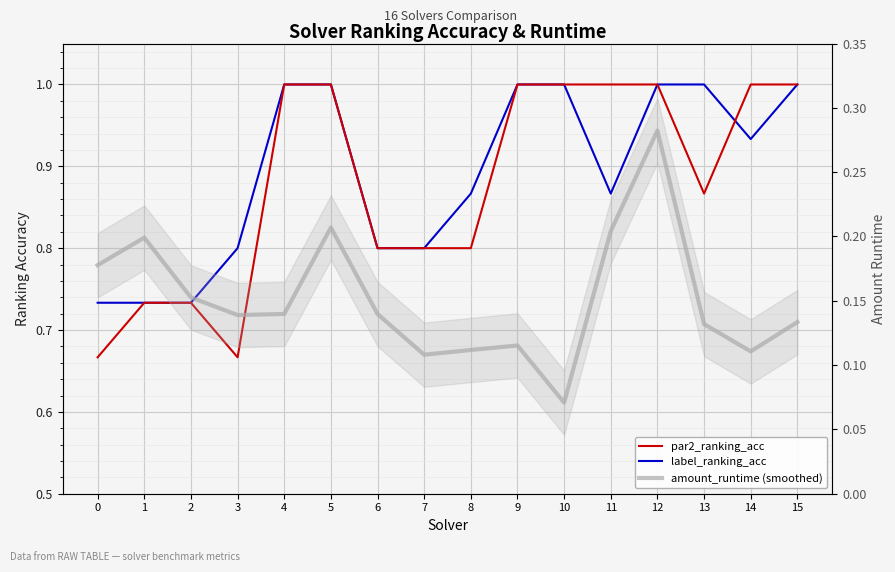

Is it true that label_ranking_acc equals 1.2 at 7?

False